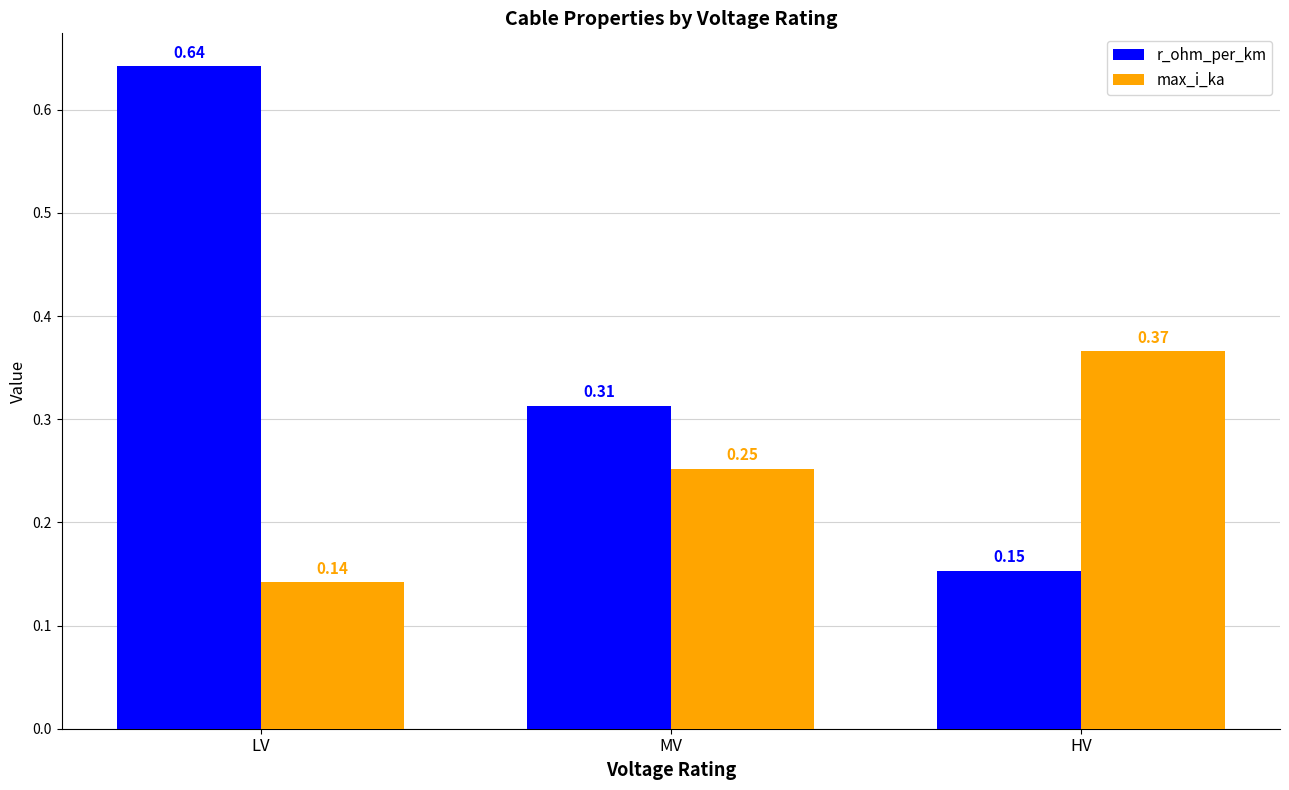

At which label is r_ohm_per_km closest to 0?

HV